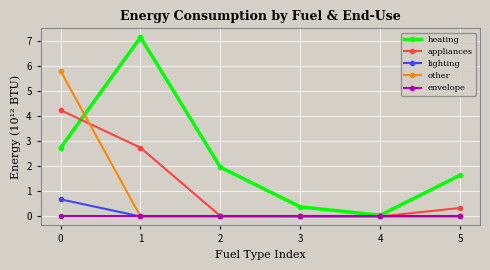

True or false: lighting has more than 2 interior local peaks.

False